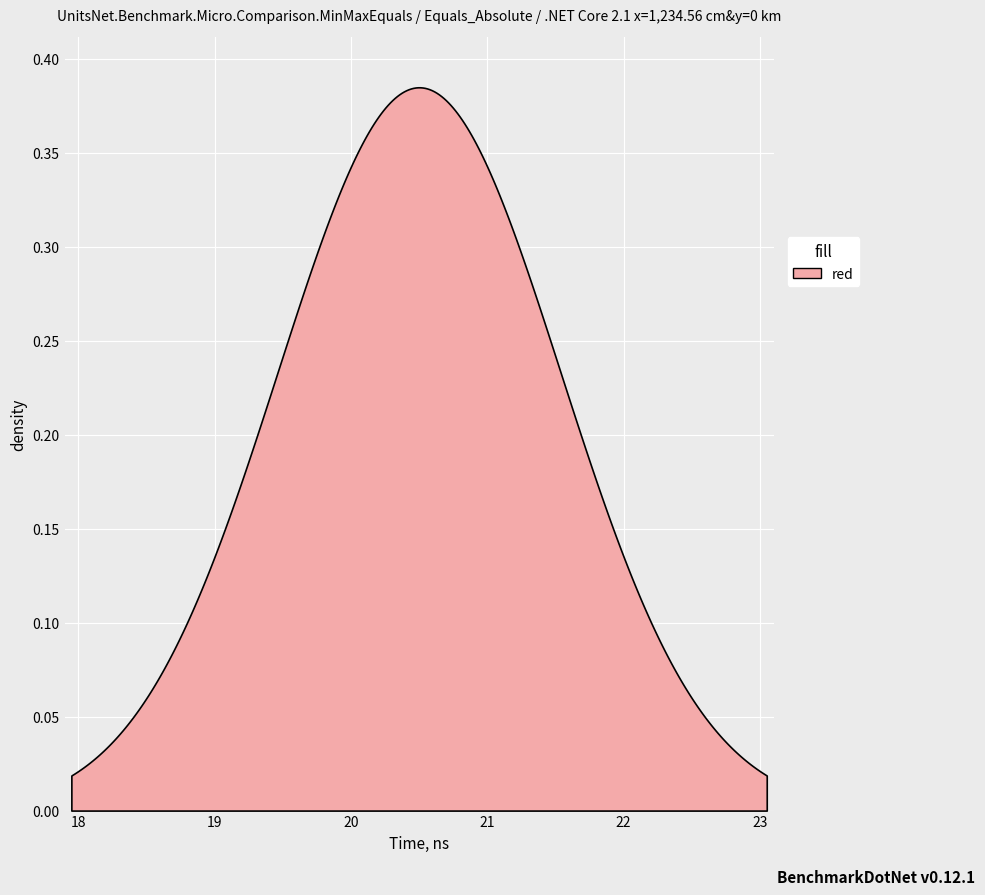

The chart shows a value of 11 at 8. True or false?

False